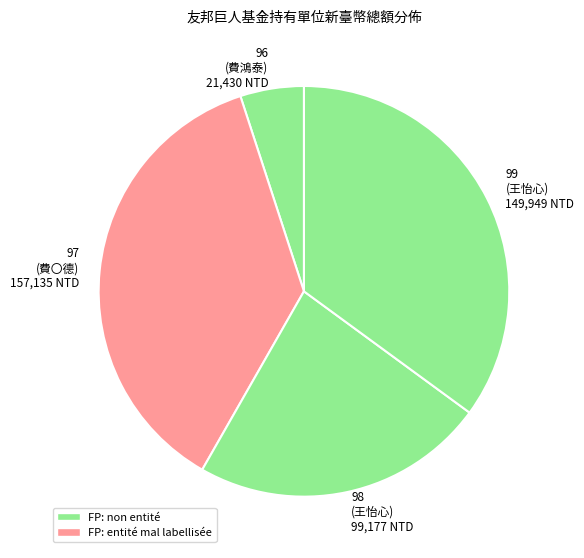

What is the smallest slice in the pie chart?

96